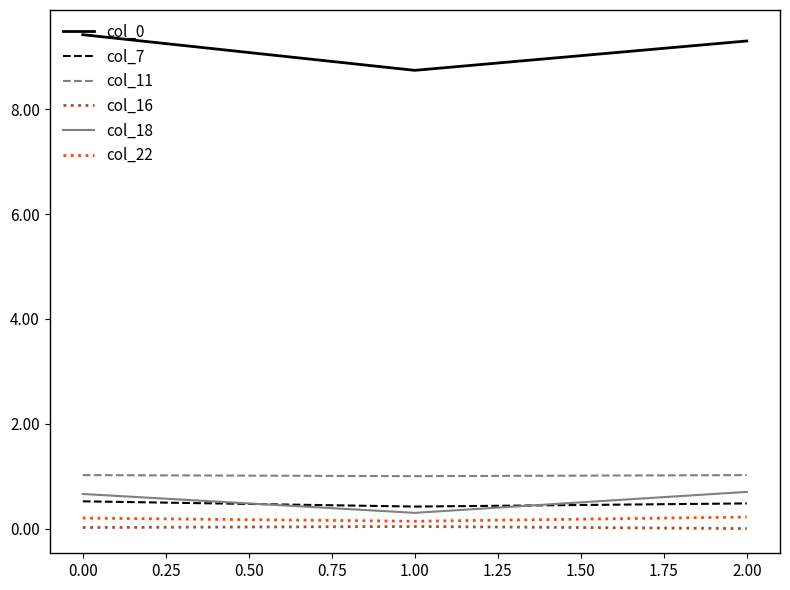

The value of col_11 at 2.00 is 1.0. True or false?

True